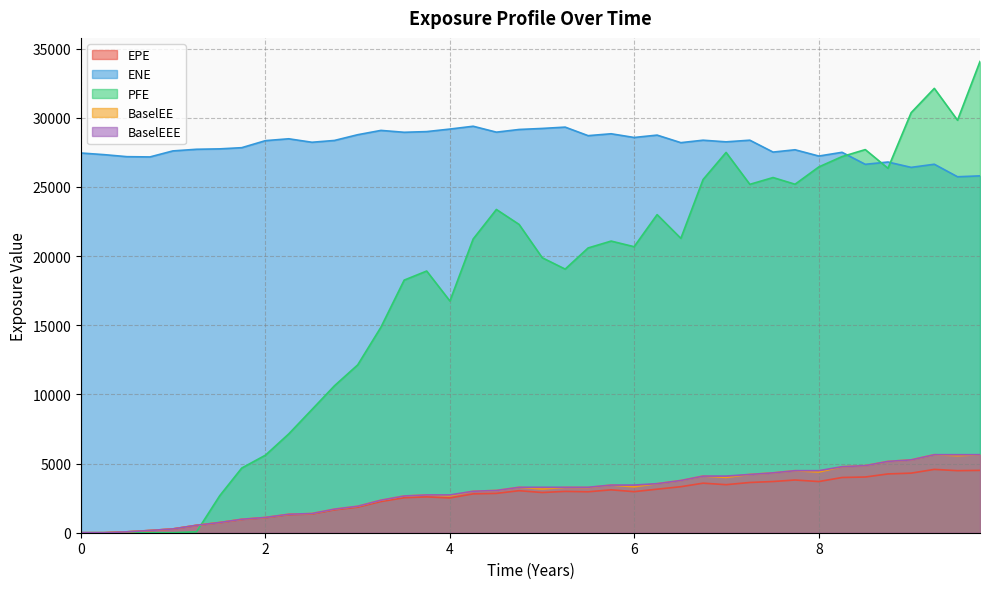

At how many categories does at least one series exceed 9215?

40